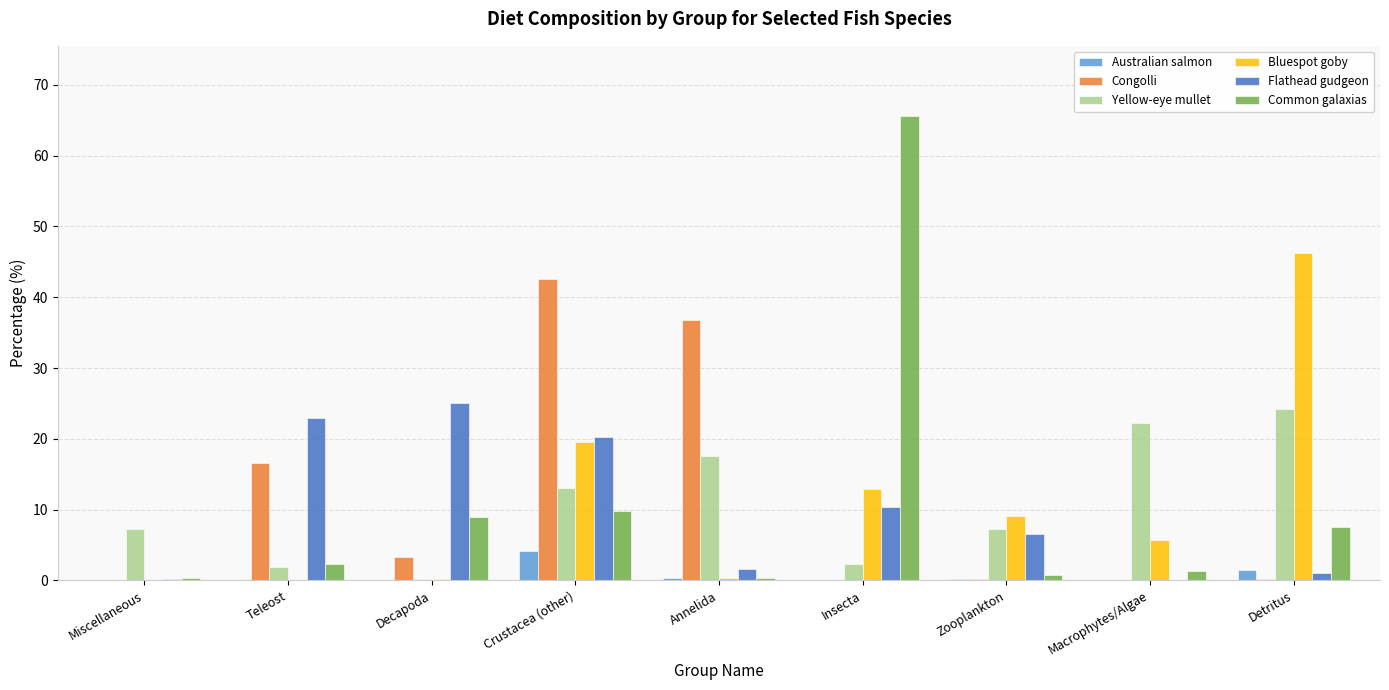

What is the approximate value of Common galaxias at Annelida?

0.3